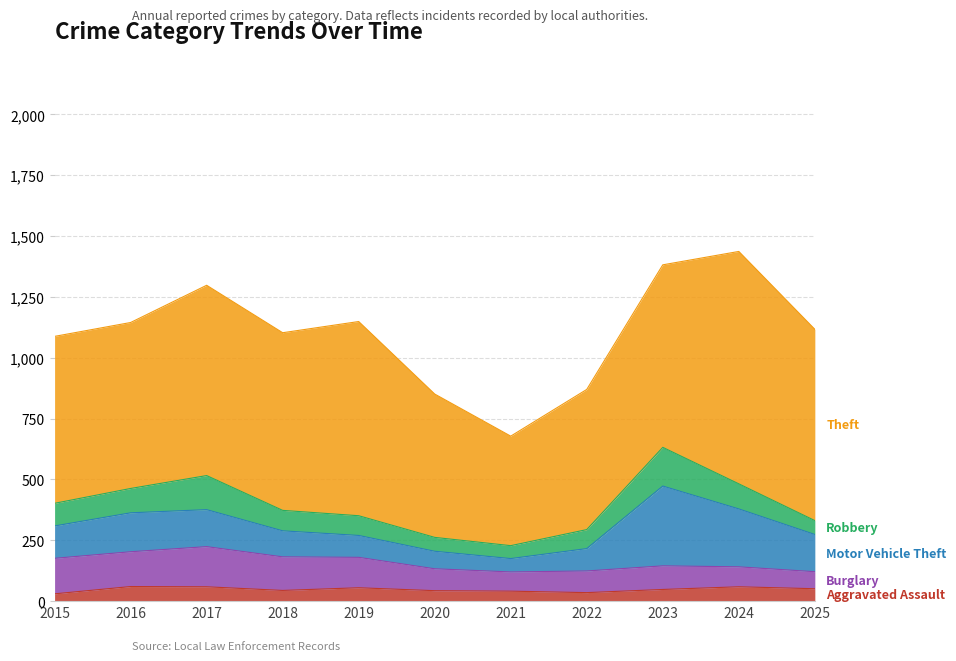

Is it true that Theft equals 1235 at 2023?

False